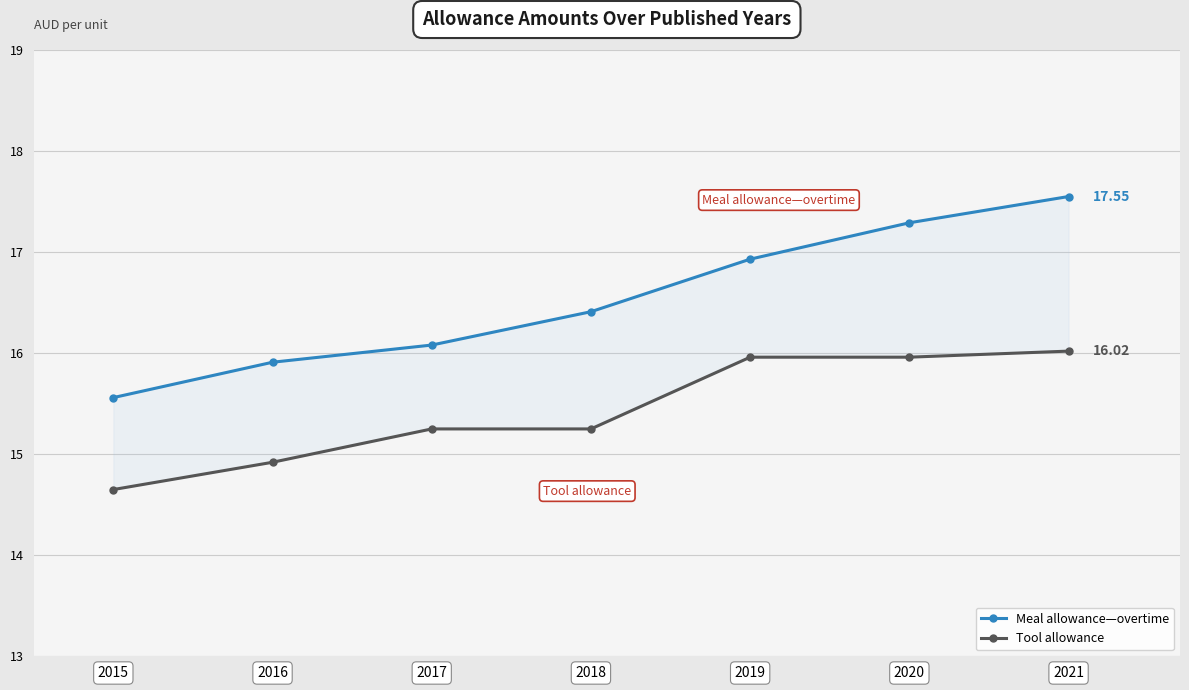

Is this an area chart (filled region under the line)?

No